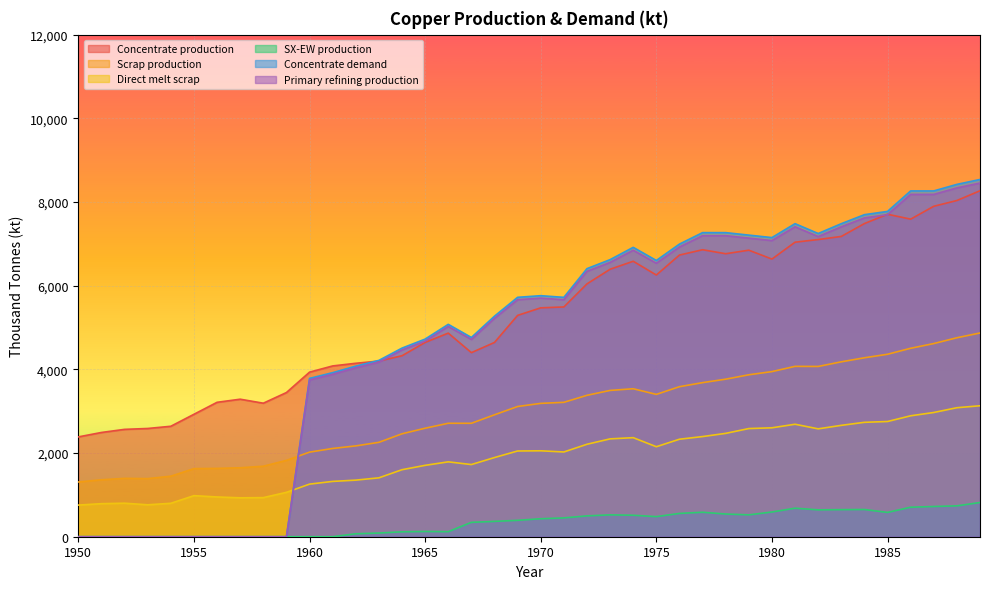

Where does the Concentrate demand series first go above 5721?

1969